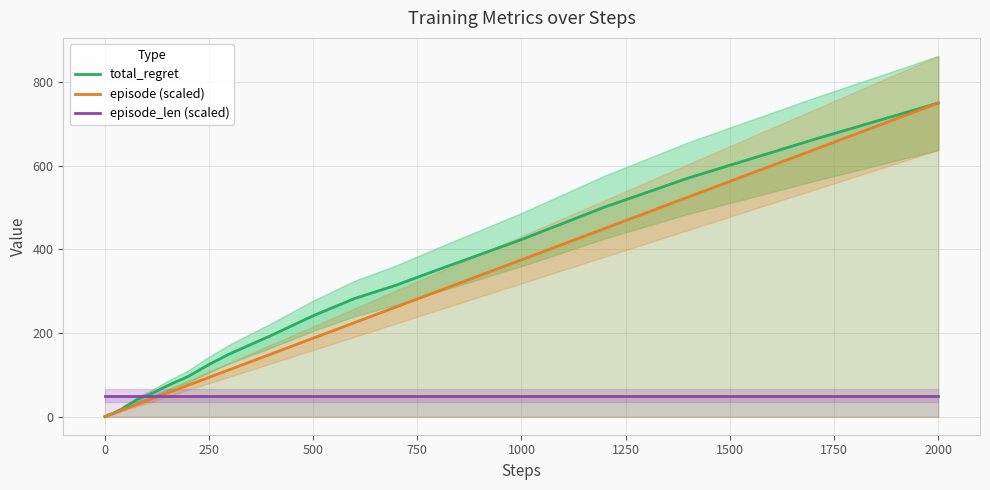

How many lines are shown in the chart?

3